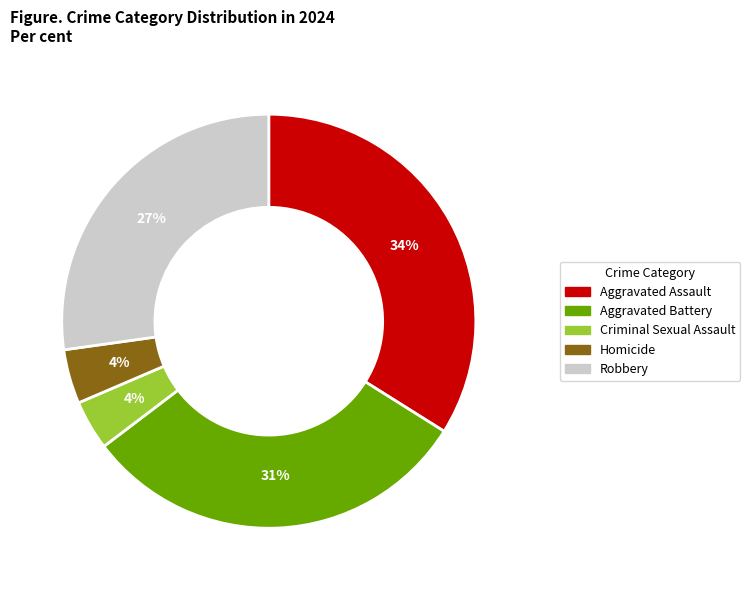

How many segments does this pie chart have?

5